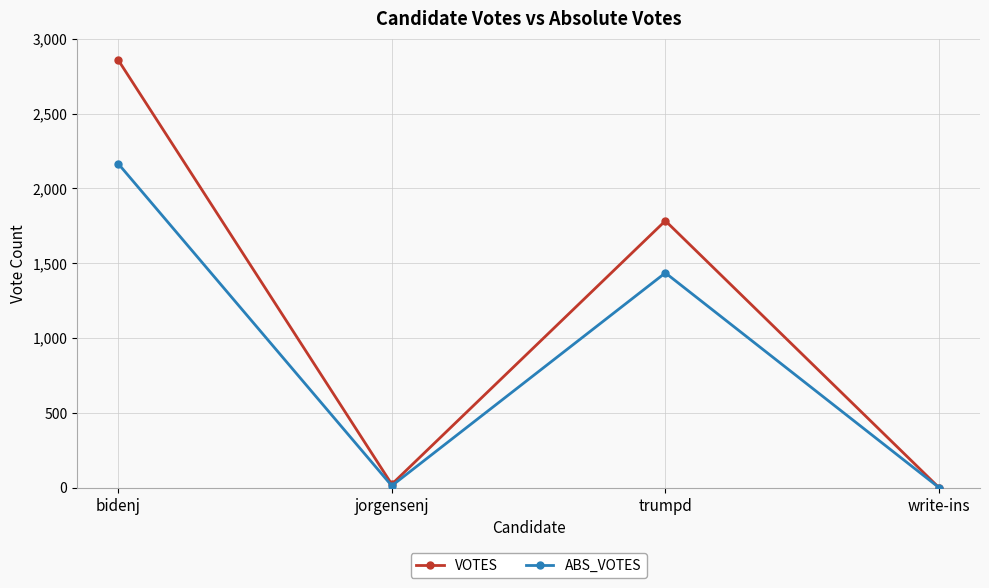

What is the maximum value shown in the chart?

2858